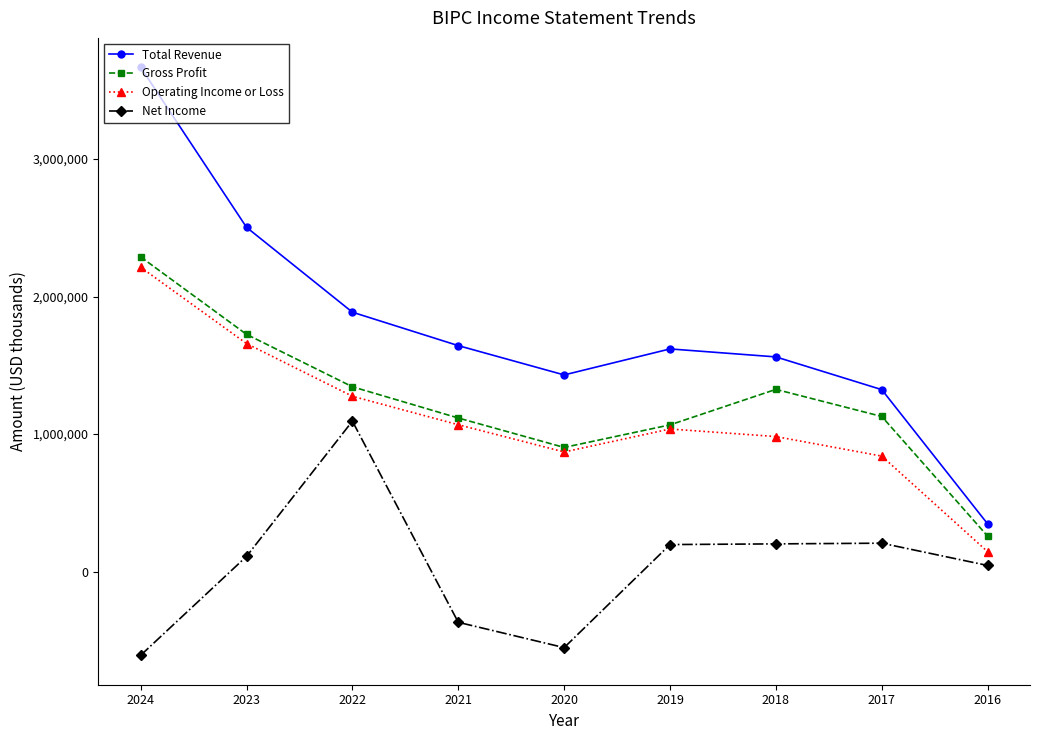

What is the maximum value for Net Income?

1094000